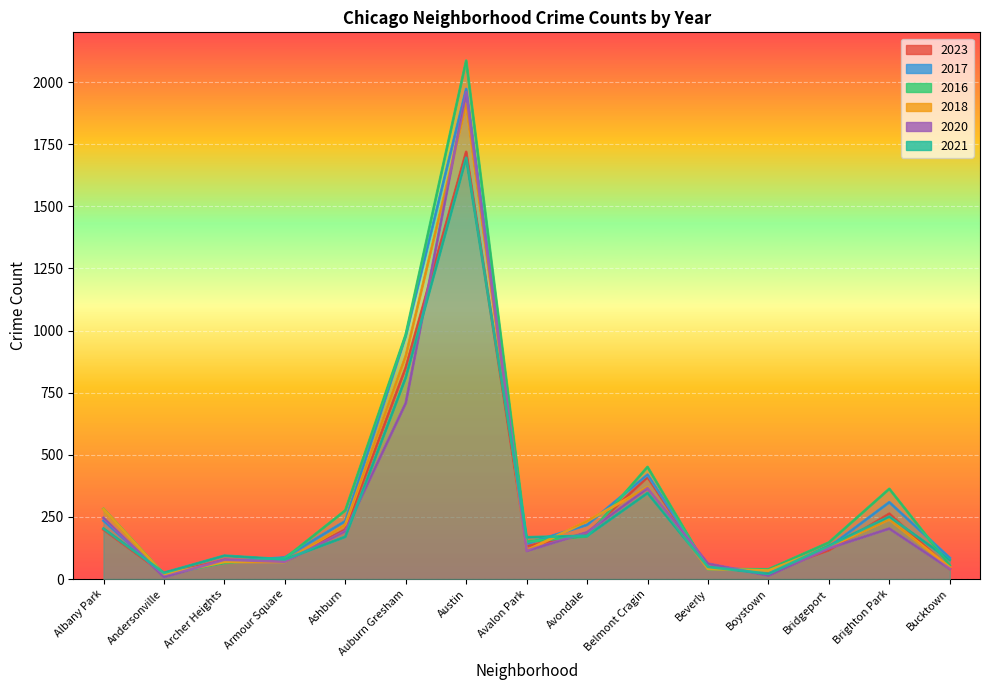

Reading right to left, transcribe all the data shown in this chart.

2023: Bucktown=41	Brighton Park=263	Bridgeport=116	Boystown=30	Beverly=46	Belmont Cragin=410	Avondale=183	Avalon Park=132	Austin=1719	Auburn Gresham=851	Ashburn=199	Armour Square=72	Archer Heights=75	Andersonville=21	Albany Park=199
2017: Bucktown=85	Brighton Park=309	Bridgeport=128	Boystown=33	Beverly=46	Belmont Cragin=420	Avondale=218	Avalon Park=142	Austin=1972	Auburn Gresham=978	Ashburn=233	Armour Square=87	Archer Heights=69	Andersonville=17	Albany Park=235
2016: Bucktown=55	Brighton Park=363	Bridgeport=147	Boystown=39	Beverly=40	Belmont Cragin=451	Avondale=172	Avalon Park=151	Austin=2086	Auburn Gresham=983	Ashburn=276	Armour Square=83	Archer Heights=65	Andersonville=20	Albany Park=282
2018: Bucktown=47	Brighton Park=240	Bridgeport=129	Boystown=34	Beverly=41	Belmont Cragin=369	Avondale=233	Avalon Park=115	Austin=1912	Auburn Gresham=898	Ashburn=218	Armour Square=69	Archer Heights=69	Andersonville=19	Albany Park=281
2020: Bucktown=41	Brighton Park=203	Bridgeport=124	Boystown=14	Beverly=62	Belmont Cragin=365	Avondale=188	Avalon Park=113	Austin=1959	Auburn Gresham=708	Ashburn=193	Armour Square=70	Archer Heights=78	Andersonville=8	Albany Park=246
2021: Bucktown=77	Brighton Park=251	Bridgeport=134	Boystown=21	Beverly=49	Belmont Cragin=346	Avondale=174	Avalon Park=168	Austin=1695	Auburn Gresham=811	Ashburn=170	Armour Square=79	Archer Heights=94	Andersonville=25	Albany Park=203